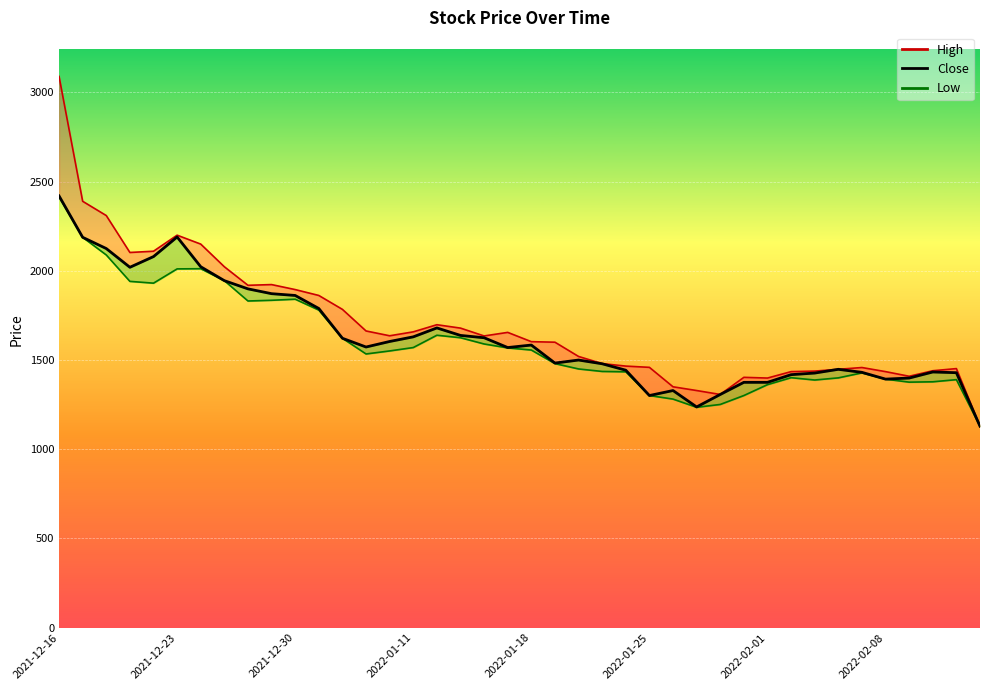

How many data points in High_line are less than 1635?

20